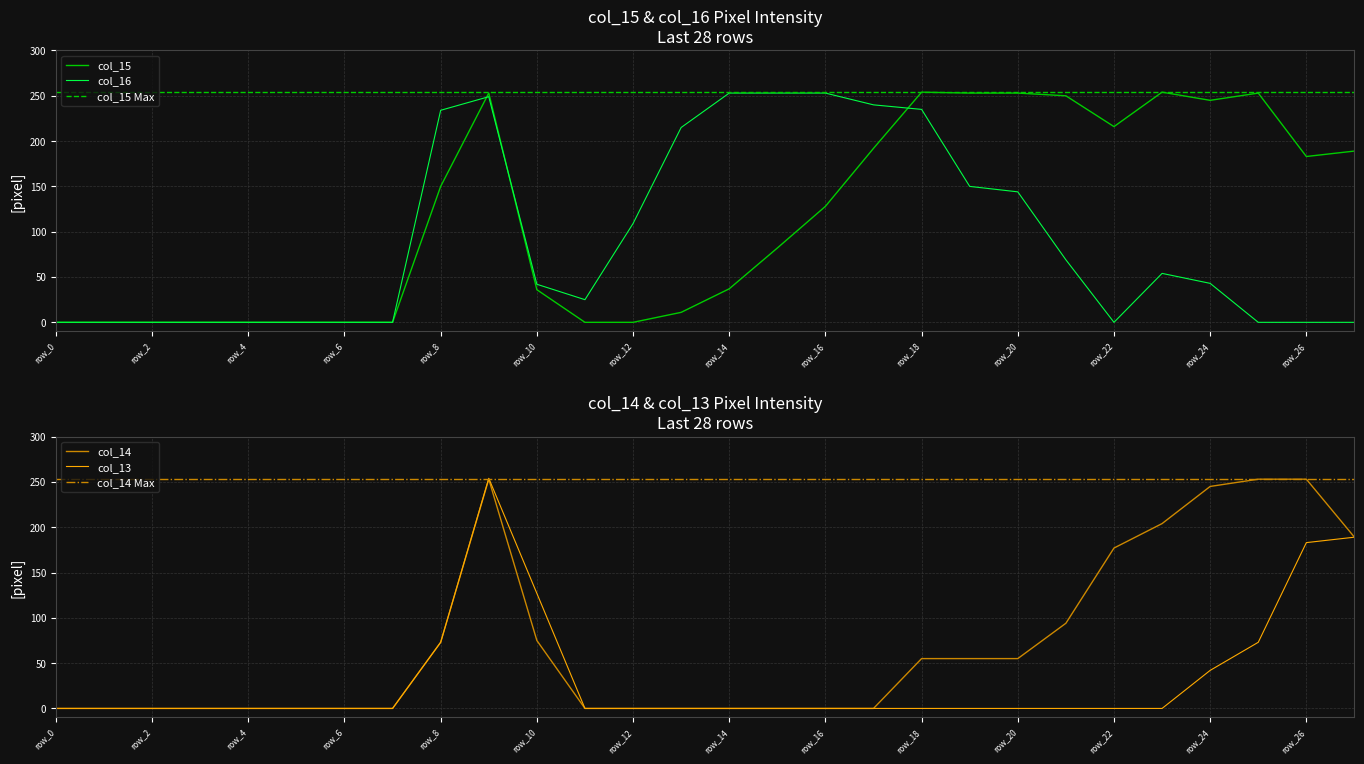

Is this an area chart (filled region under the line)?

No